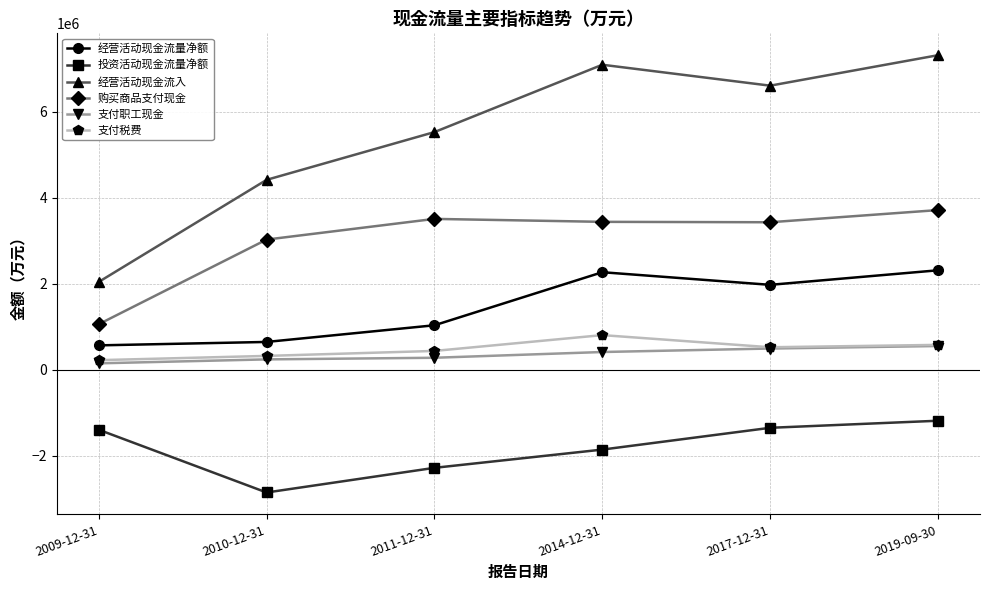

How many interior local valleys does the 购买商品支付现金 series have?

1